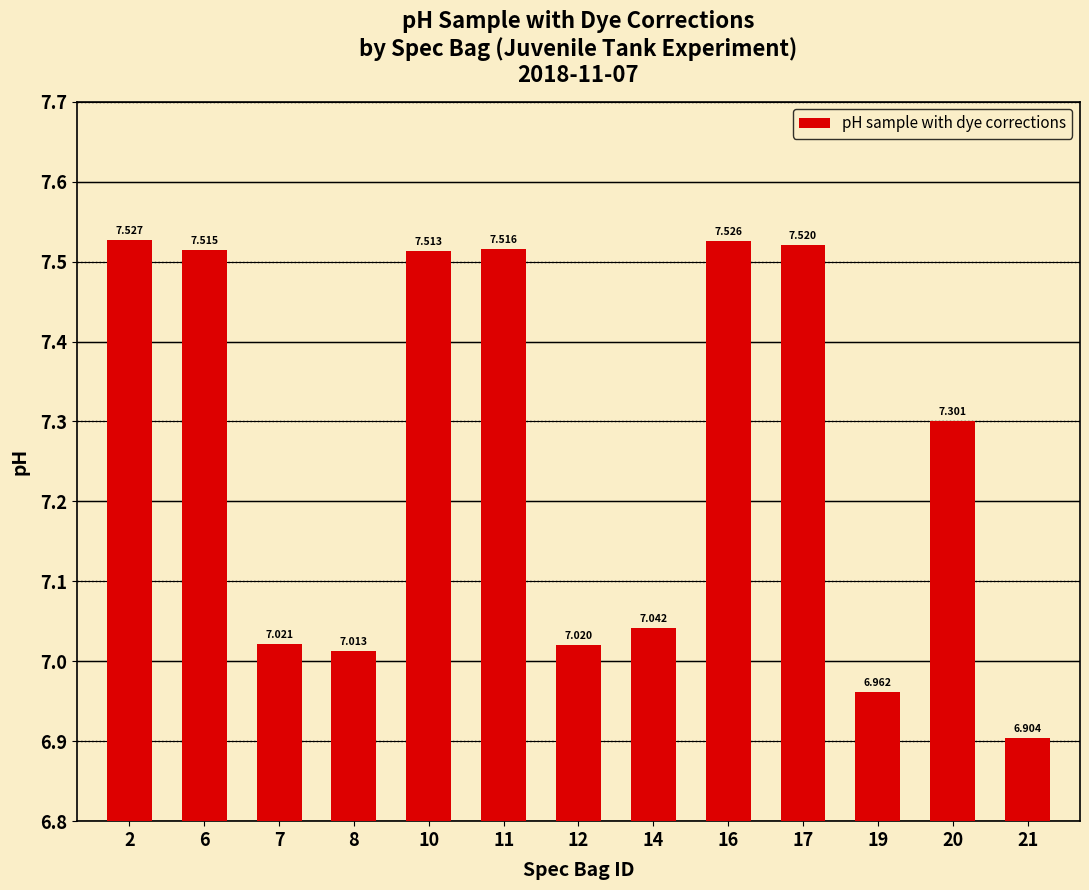

What is the difference between the maximum and minimum values?

0.6